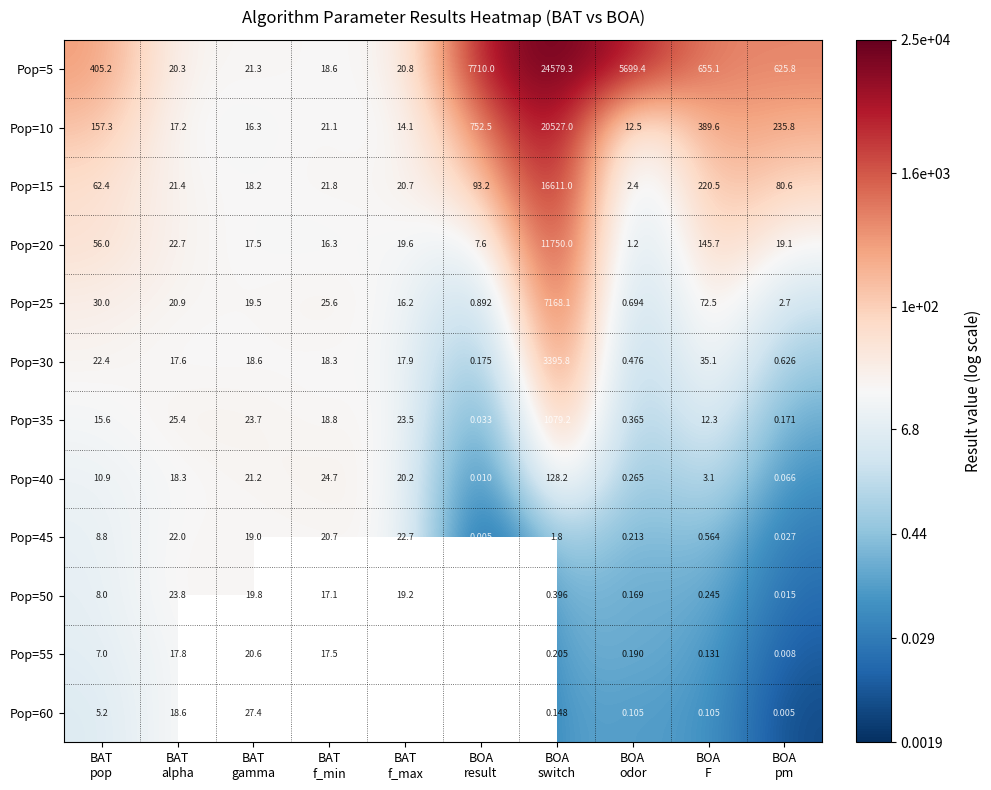

How many categories are shown in the chart?

10